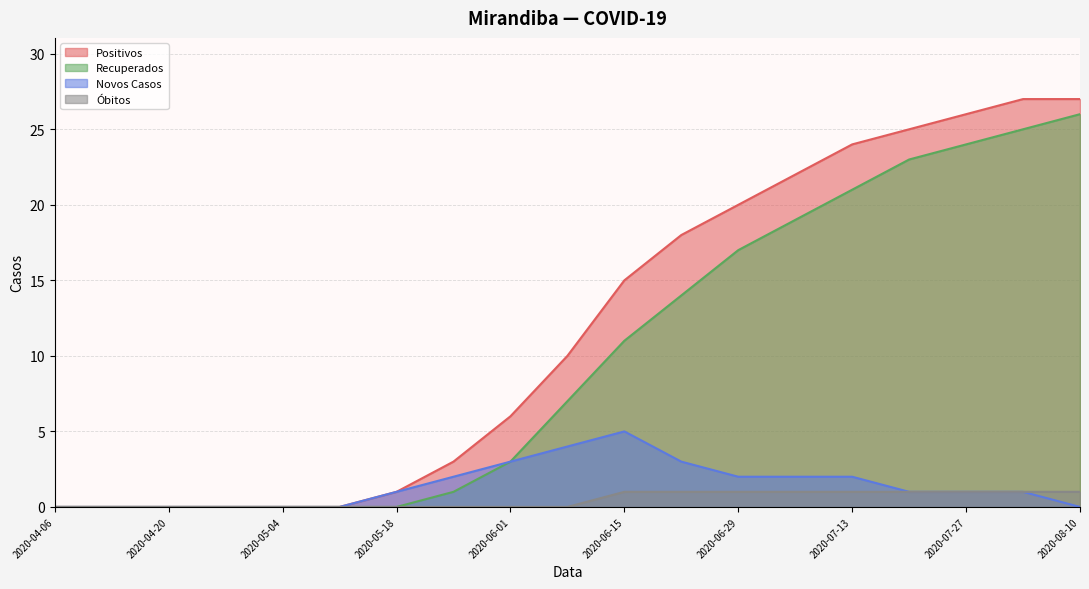

Which category has the lowest value in the Recuperados series?

2020-04-06